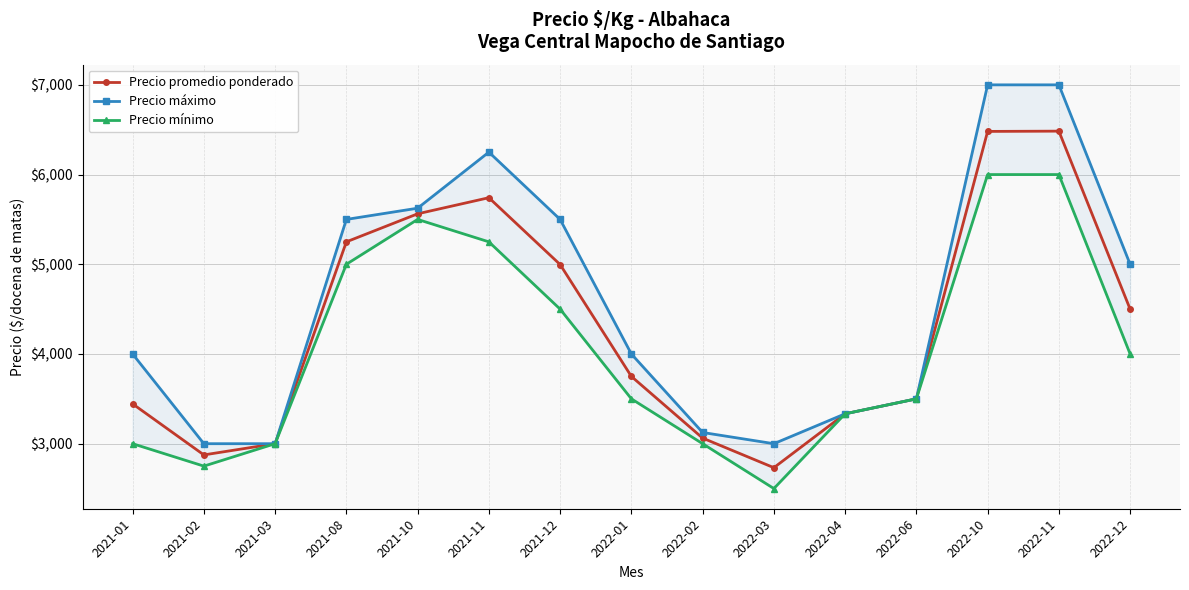

Reading left to right, list all the values displayed in this chart.

Precio promedio ponderado: 3444.0	2875.0	3000.0	5250.0	5562.5	5742.0	4997.0	3750.0	3062.5	2732.6	3333.3	3500.0	6481.0	6484.0	4500.0
Precio máximo: 4000.0	3000.0	3000.0	5500.0	5625.0	6250.0	5500.0	4000.0	3125.0	3000.0	3333.3	3500.0	7000.0	7000.0	5000.0
Precio mínimo: 3000.0	2750.0	3000.0	5000.0	5500.0	5250.0	4500.0	3500.0	3000.0	2500.0	3333.3	3500.0	6000.0	6000.0	4000.0